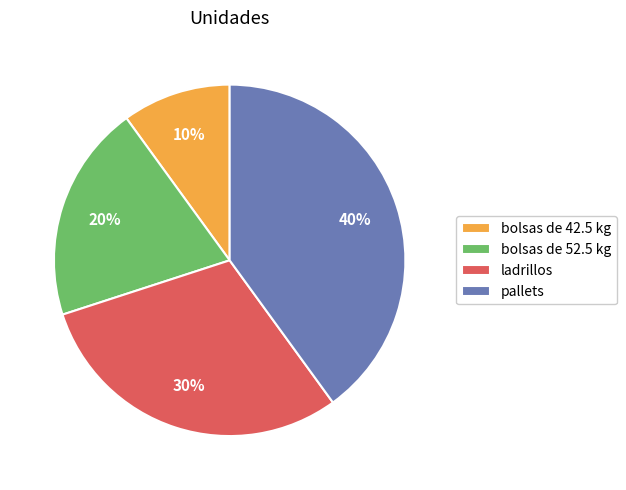

Which has a higher value, bolsas de 52.5 kg or ladrillos?

ladrillos